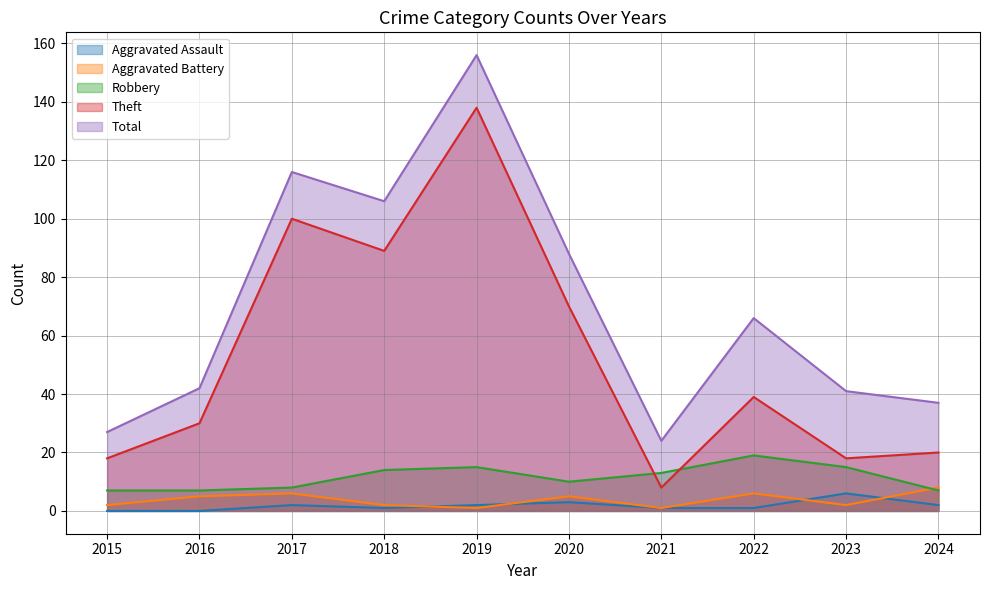

What is the greatest value displayed?

156